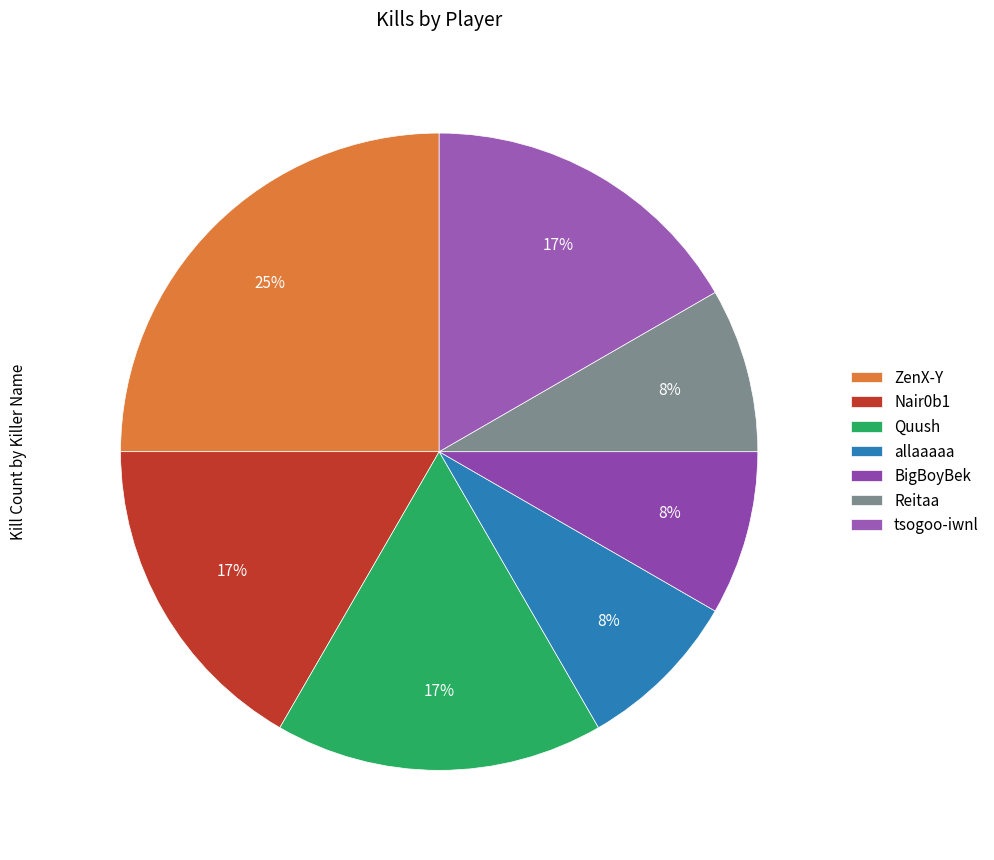

Is the sum of ZenX-Y and Nair0b1 greater than half?

No